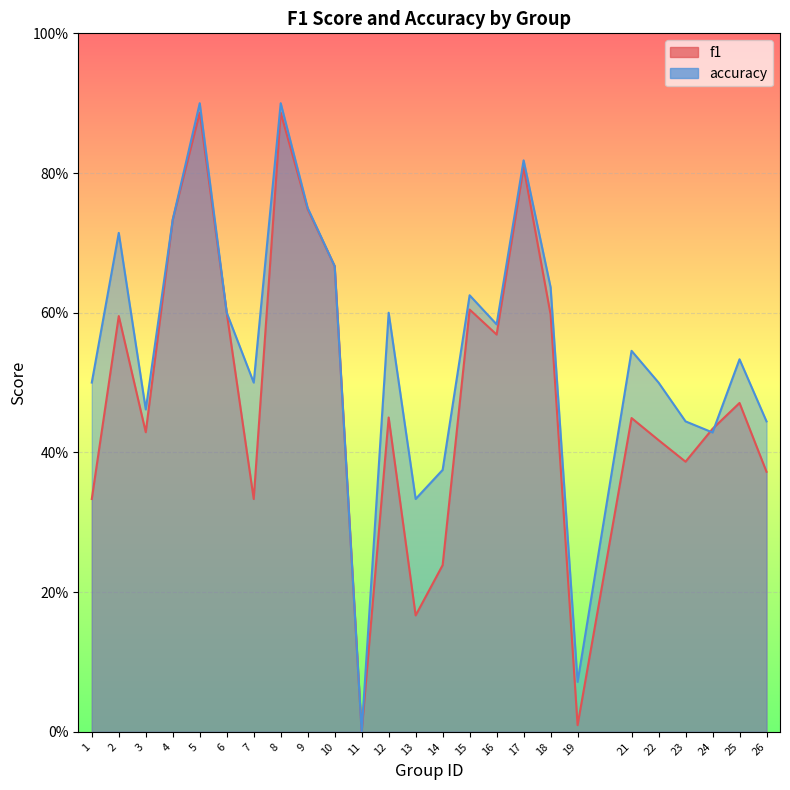

True or false: f1 has more than 2 interior local peaks.

True